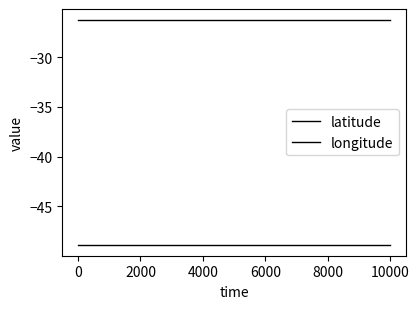

What is the value of the longitude point at the 4th from the left?

-48.8